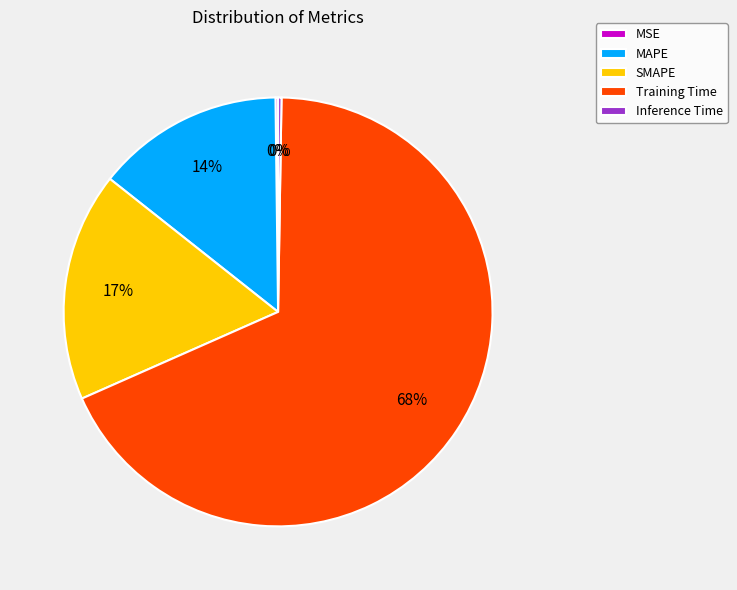

Which has a higher value, Training Time or MAPE?

Training Time